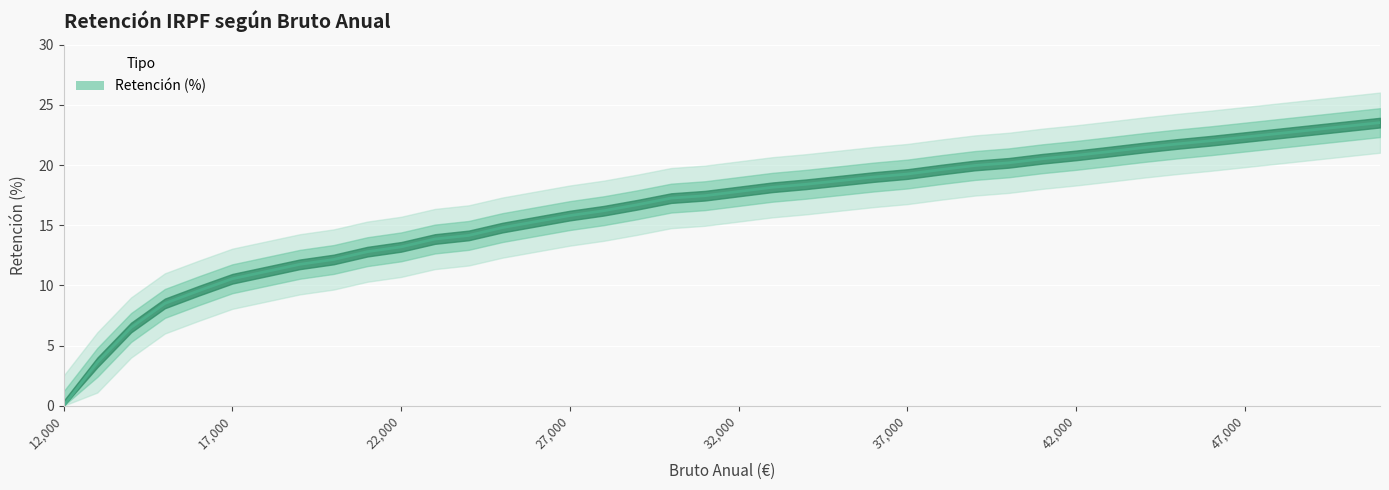

How many categories are shown in the chart?

40